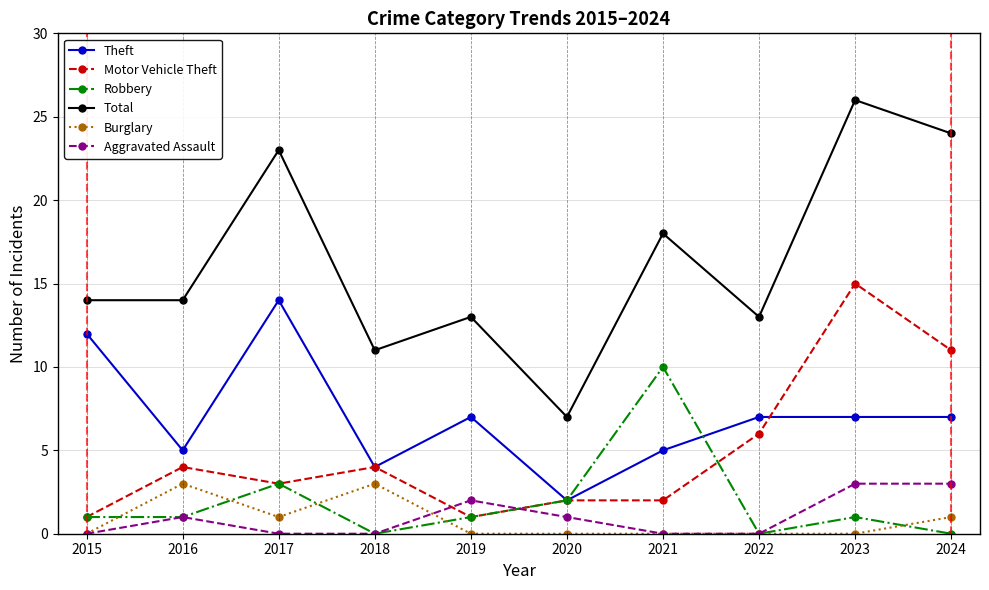

What is the difference between the highest and lowest values at 2016?

13